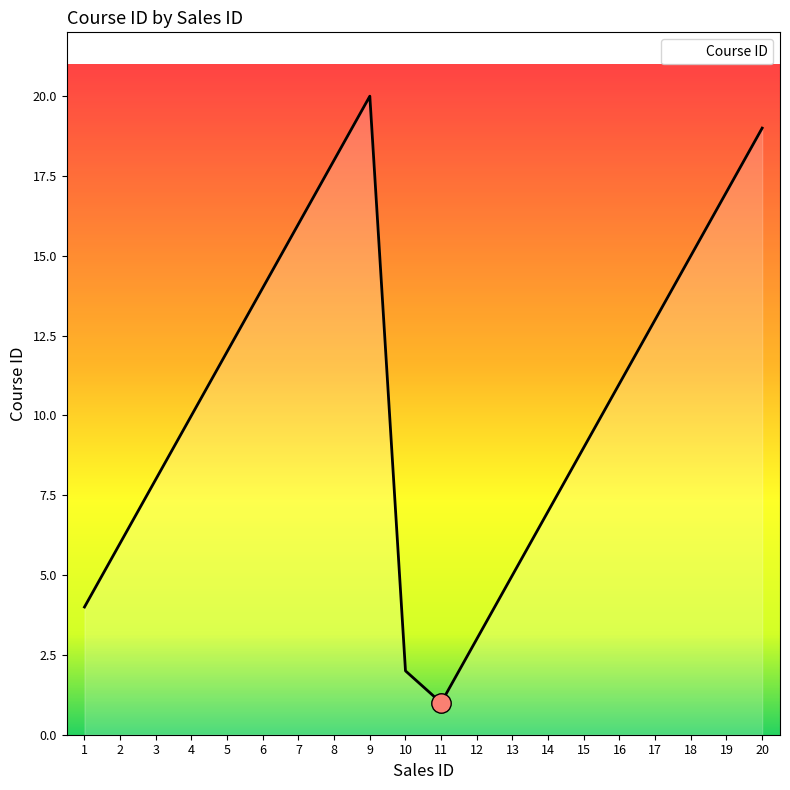

Approximately how many times larger is the value at 6 compared to 18?

0.9